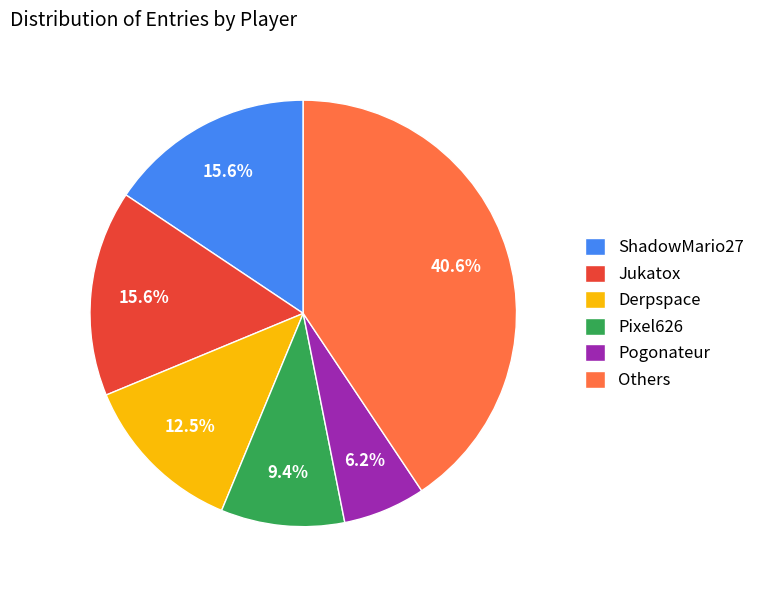

Which slice is the largest?

Others